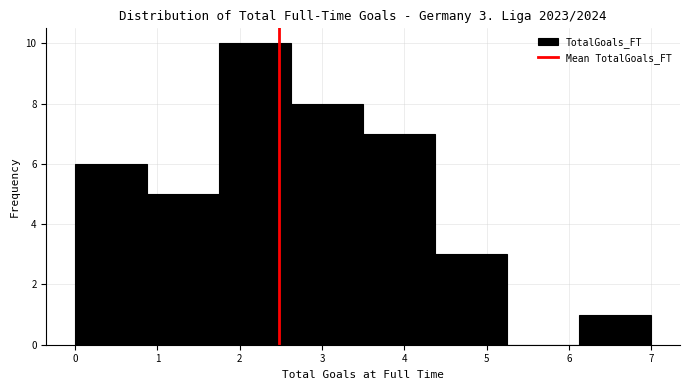

Which range on the x-axis has the tallest bar?

1.8 to 2.6